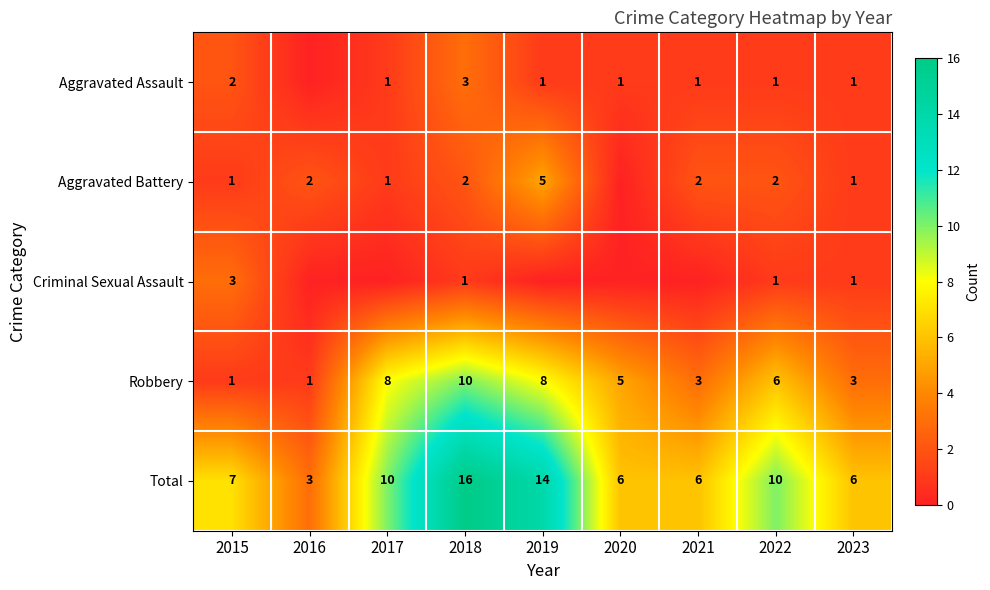

True or false: Criminal Sexual Assault has a value of 0 at 2023.

False